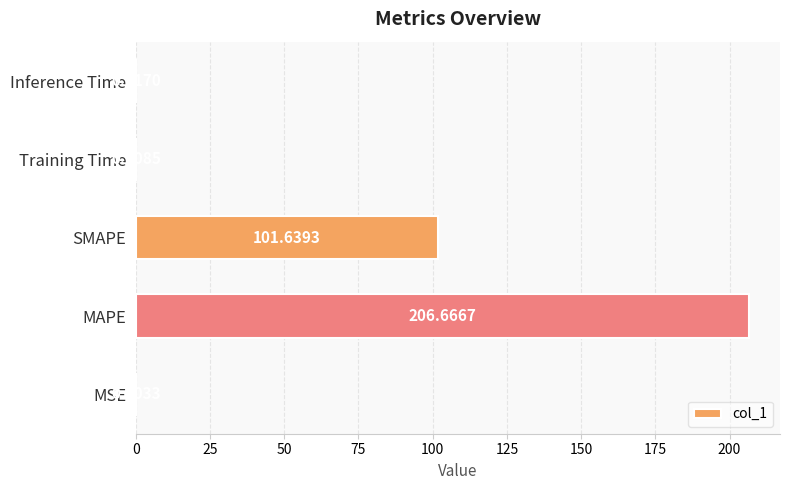

At which label is the value closest to 103?

SMAPE